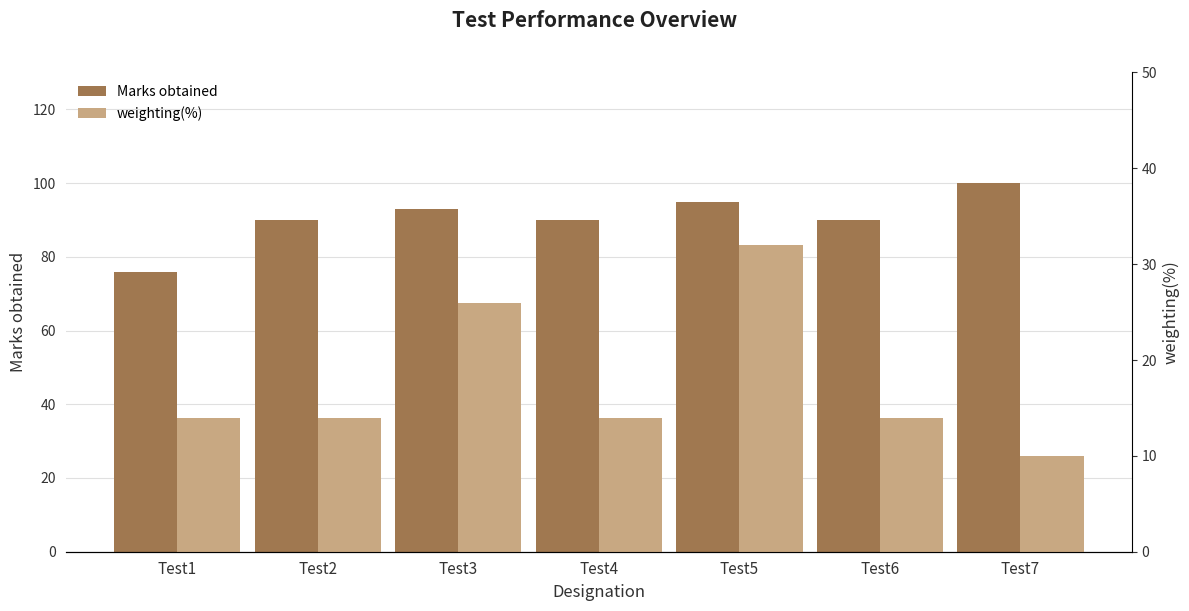

What are all the series names shown in the legend?

Marks obtained, weighting(%)